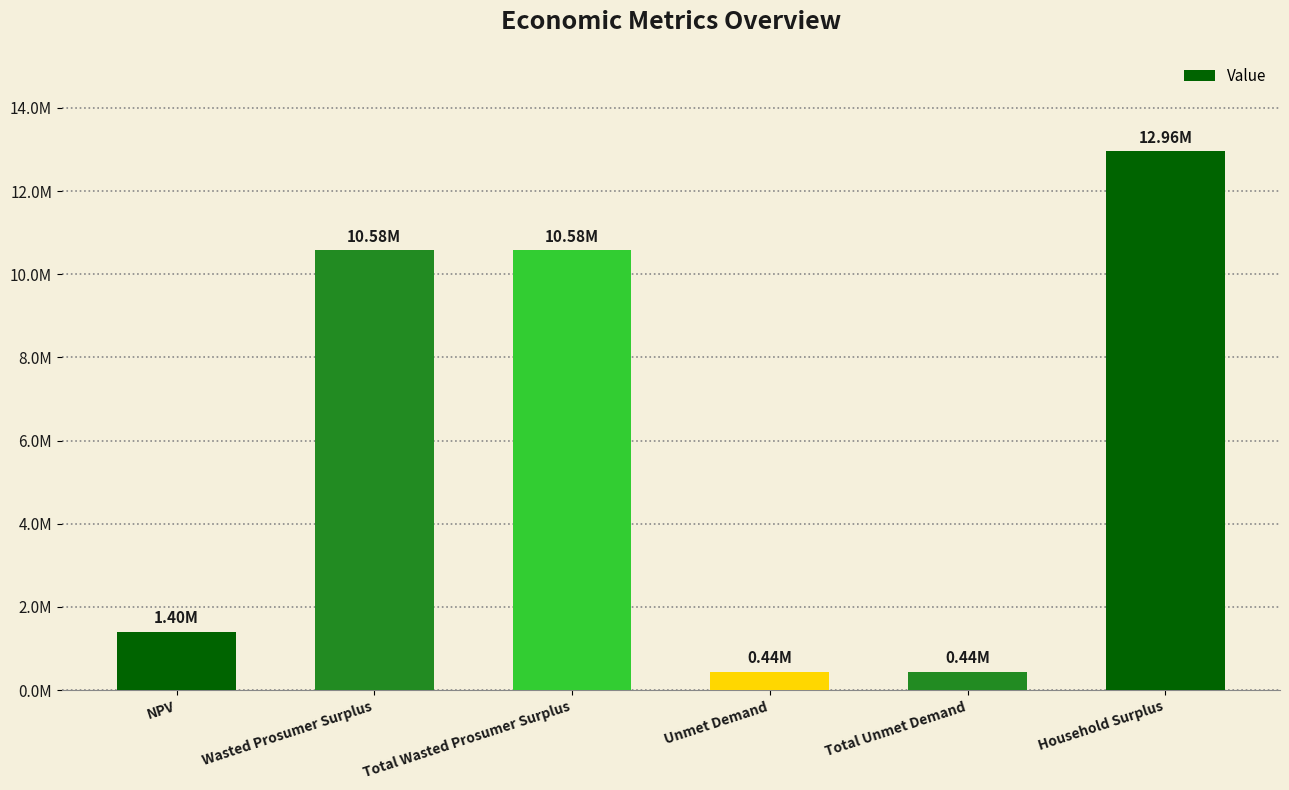

Does the chart contain any negative values?

No